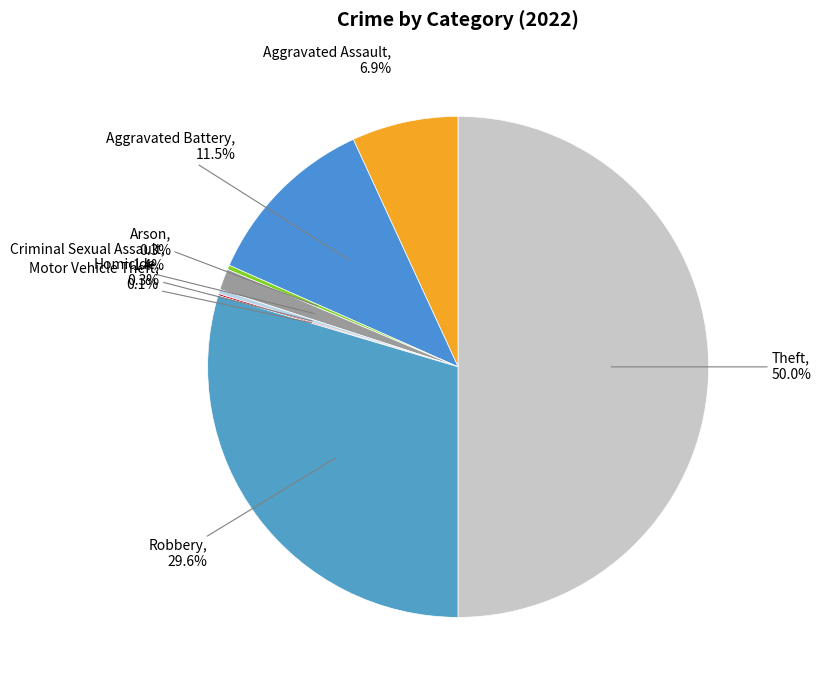

Which slice is the largest?

Theft